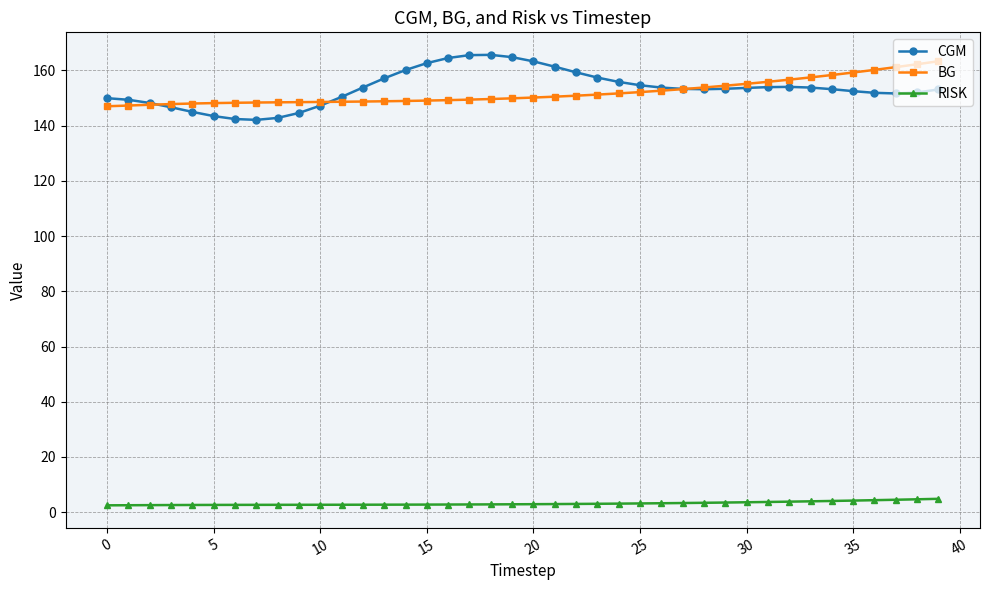

What is the average value of the RISK series?

3.2